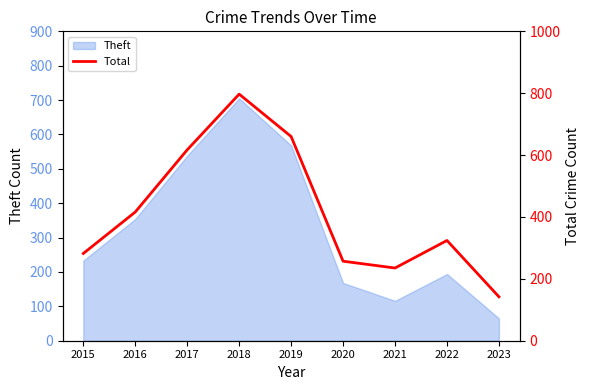

How many lines are shown in the chart?

1